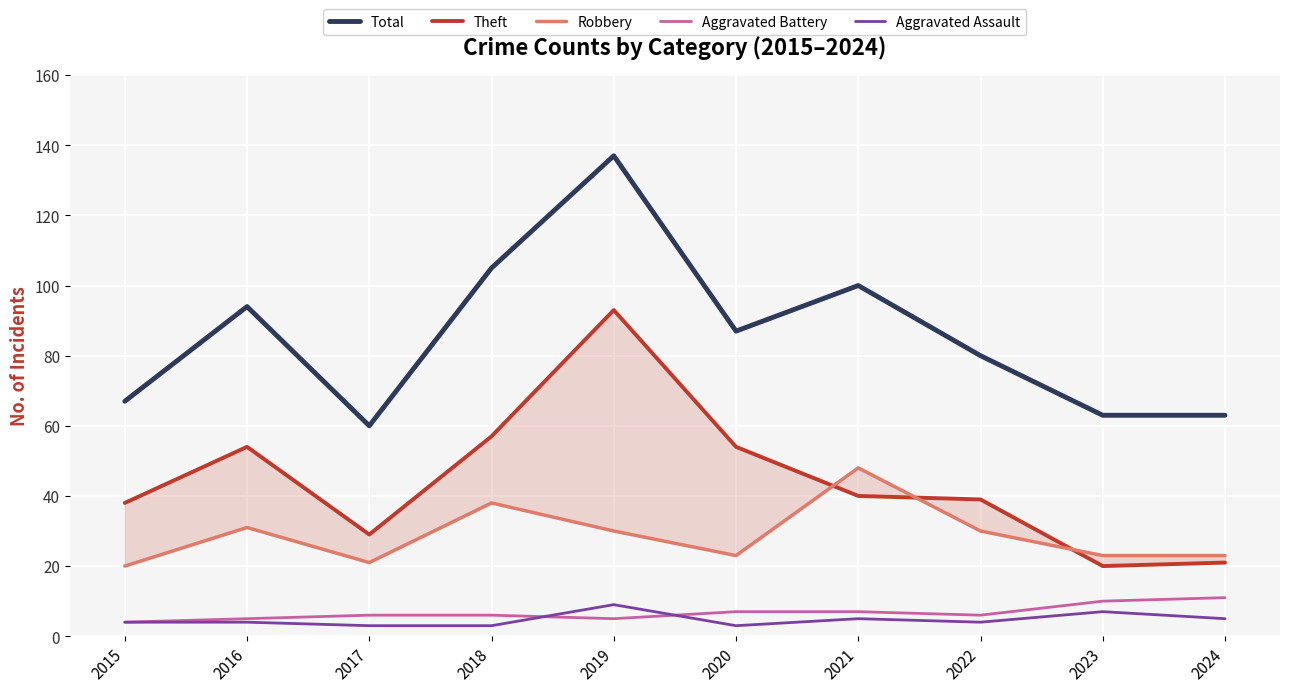

How many interior local valleys does the Aggravated Battery series have?

2